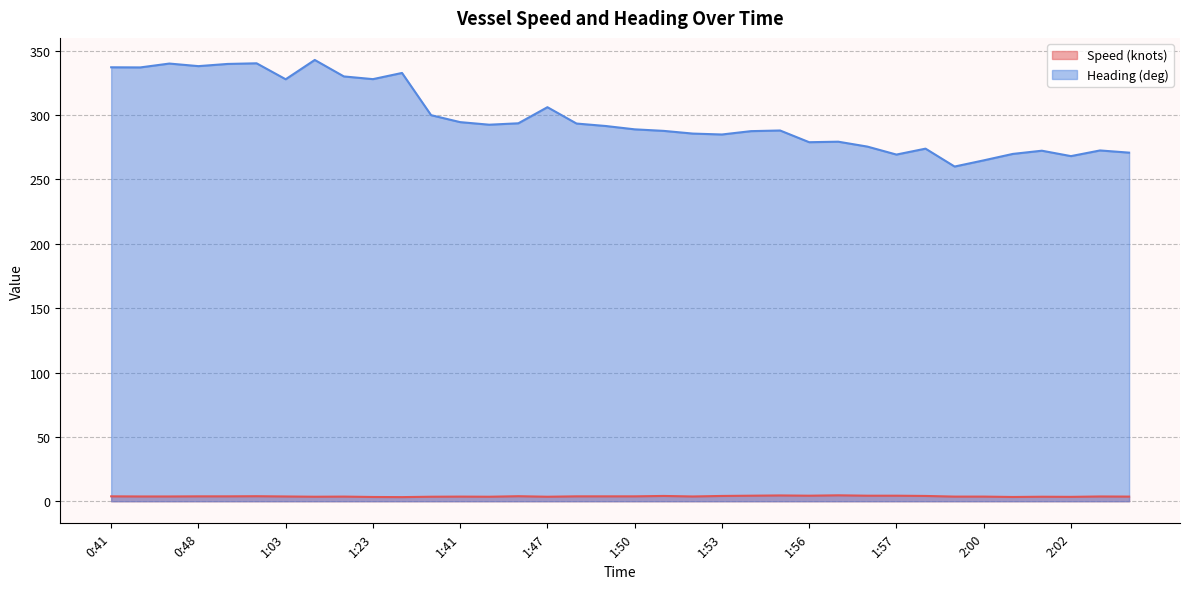

True or false: Heading (deg) has a value of 67.8 at 1:23.

False